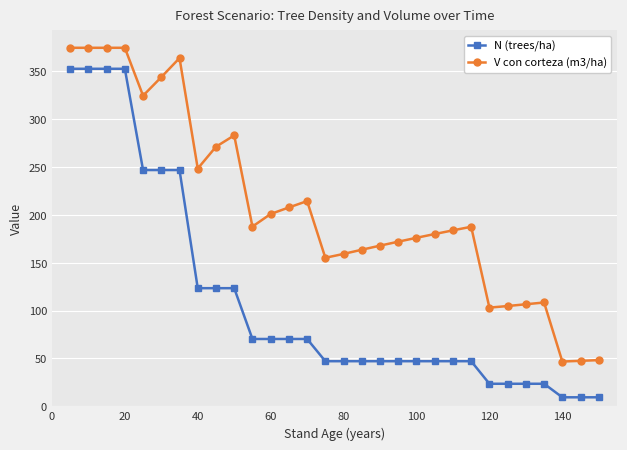

True or false: N (trees/ha) and V con corteza (m3/ha) cross at least once.

False